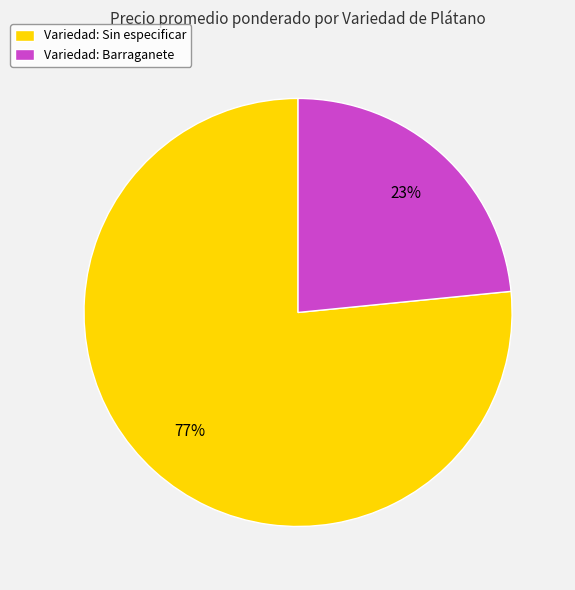

Is it true that Variedad: Barraganete is 23% of the pie?

True